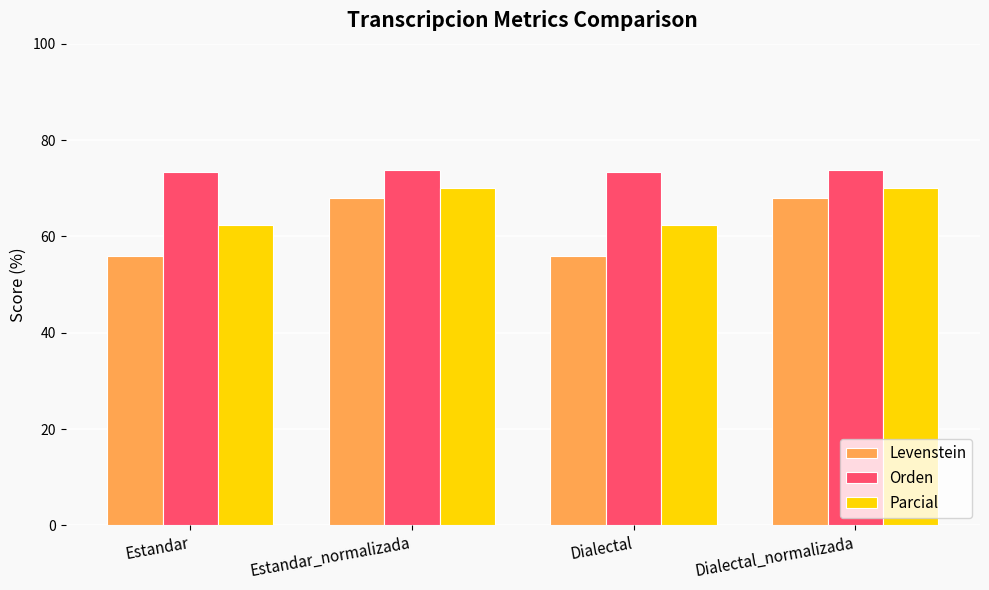

How many bars are there in each group?

3